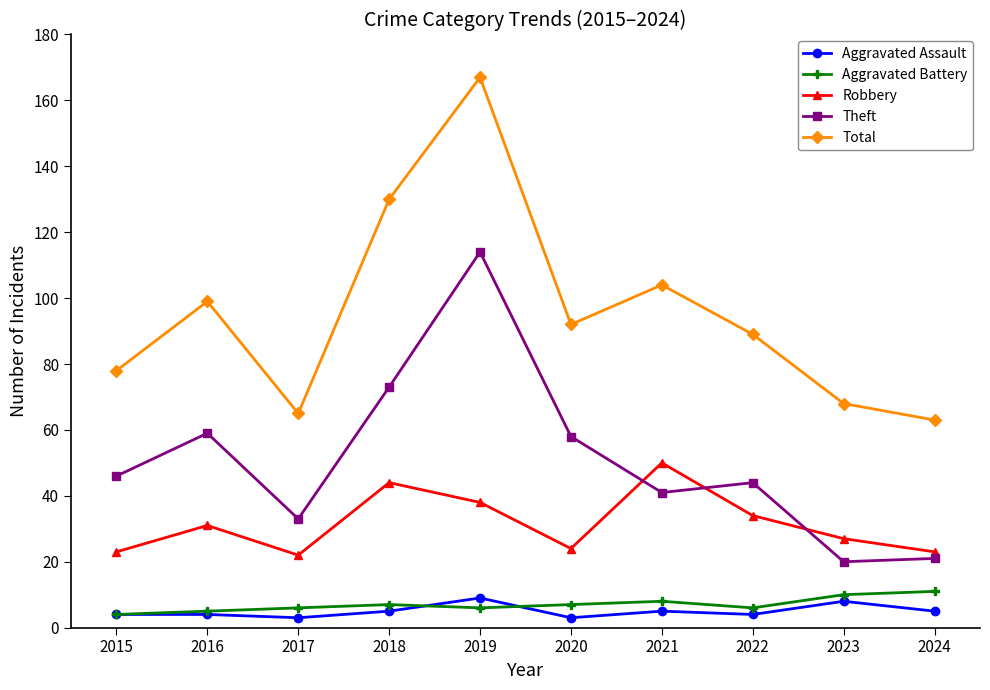

What is the value of the Theft point at the 7th from the left?

41